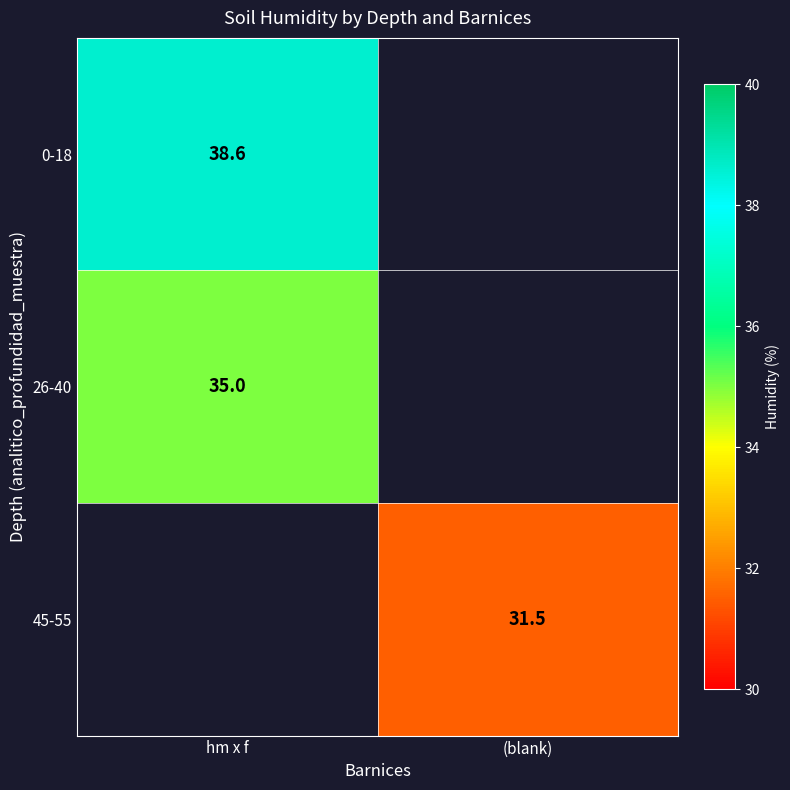

Is the value of 26-40 at hm x f greater than the value of 45-55 at (blank)?

Yes